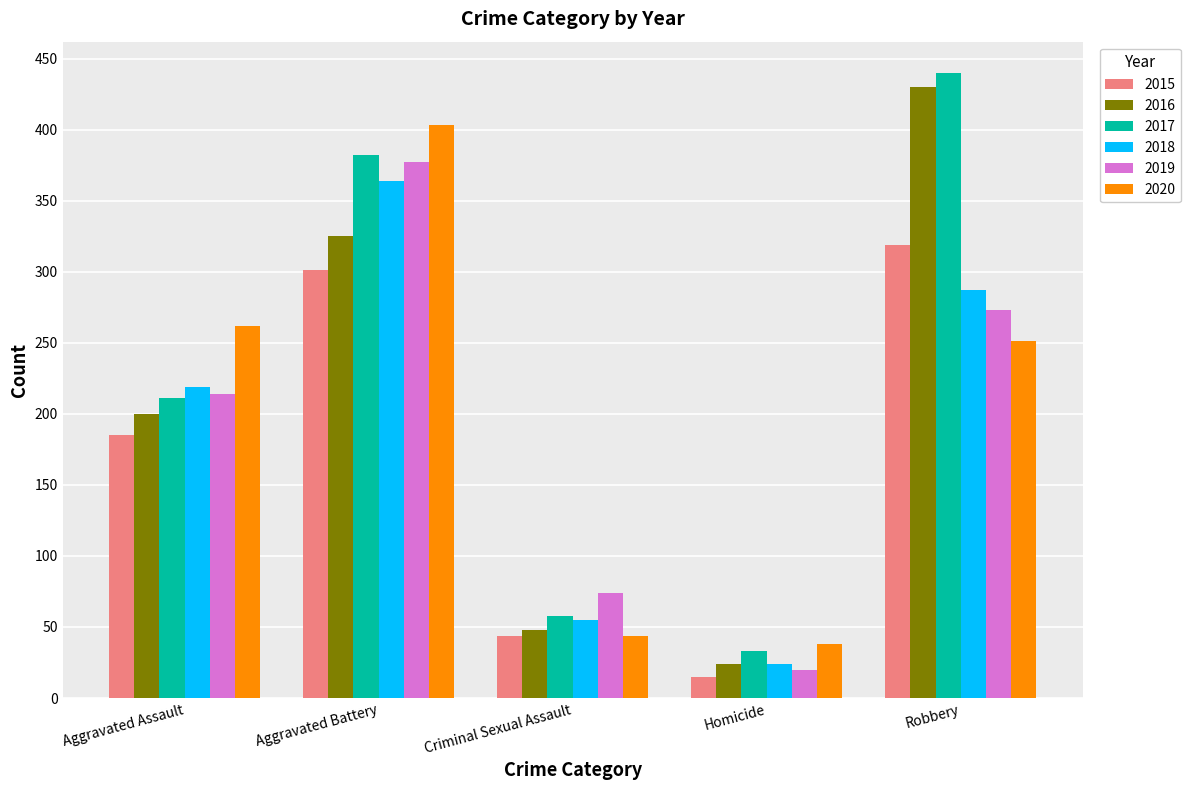

What is the label of the 1st bar from the right?

Robbery